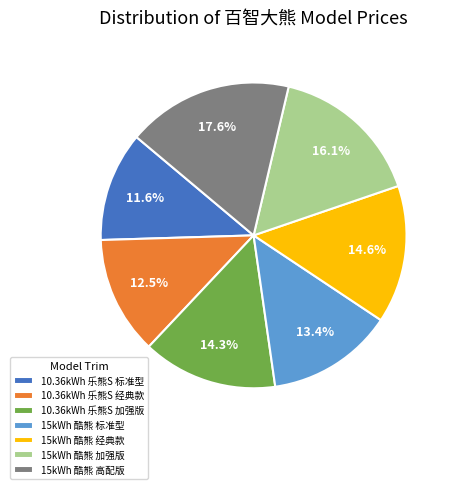

What is the smallest slice in the pie chart?

10.36kWh 乐熊S 标准型